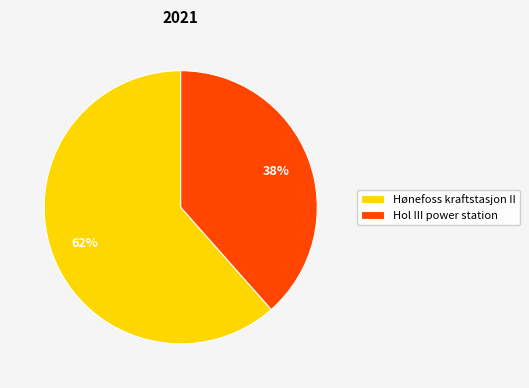

What is the largest slice in the pie chart?

Hønefoss kraftstasjon II